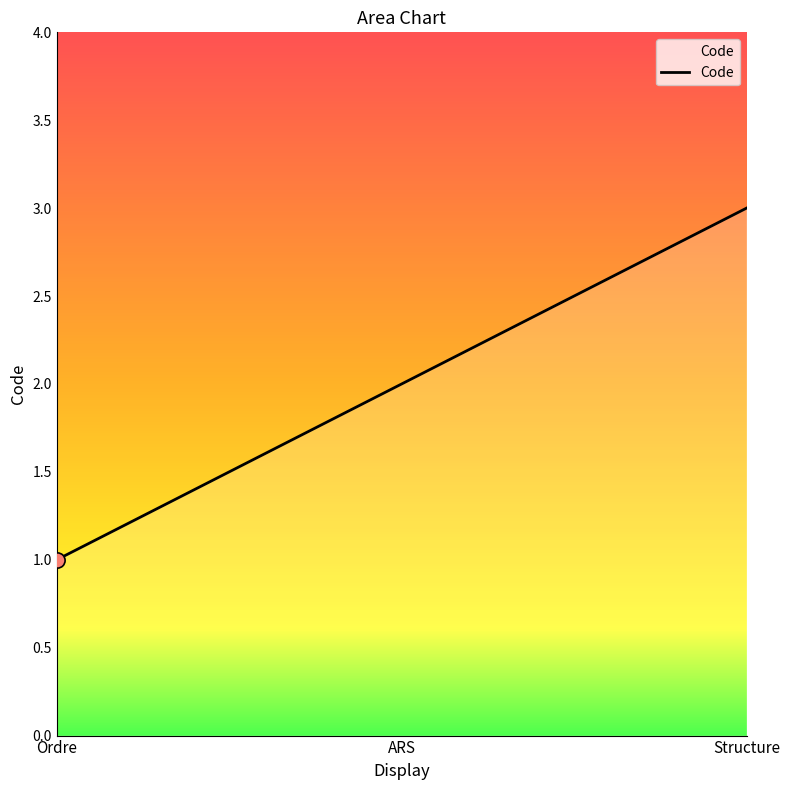

Between Ordre and ARS, which is larger?

ARS